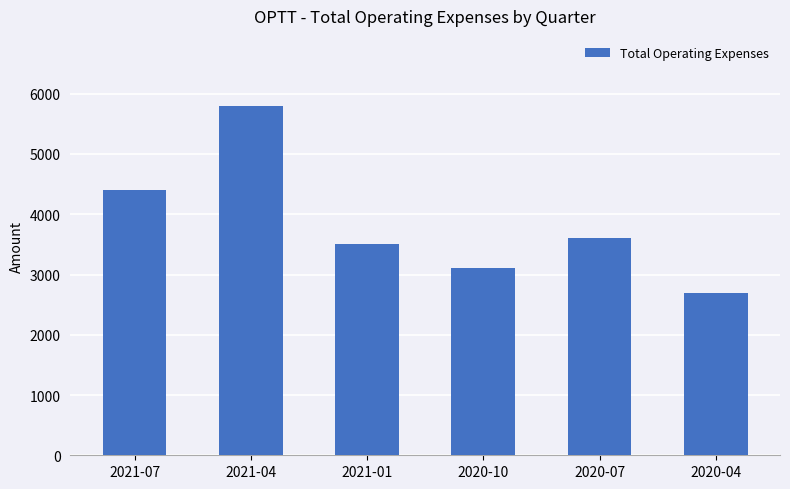

Reading left to right, transcribe all the data shown in this chart.

4400	5800	3500	3100	3600	2700